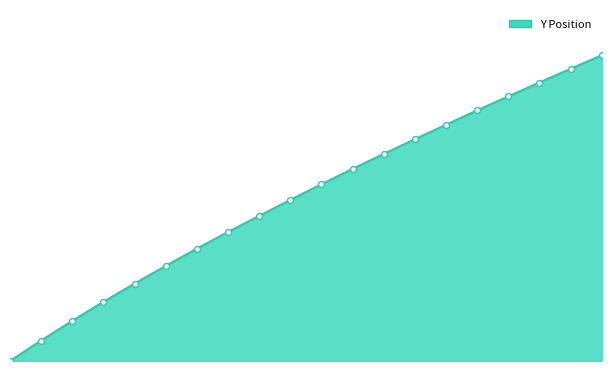

What is the total value across all series at 10.0?

76.0